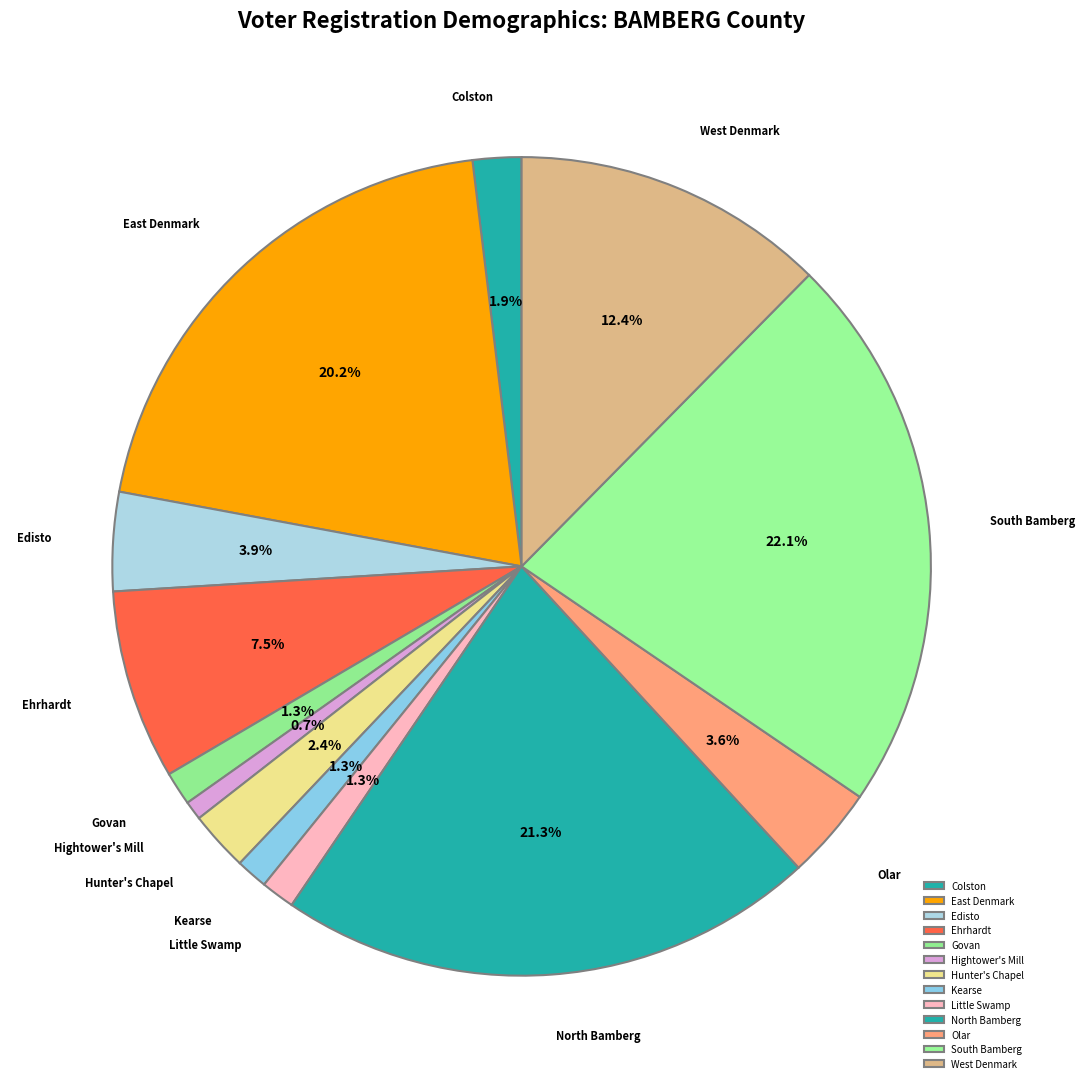

Count the number of slices in the pie.

13